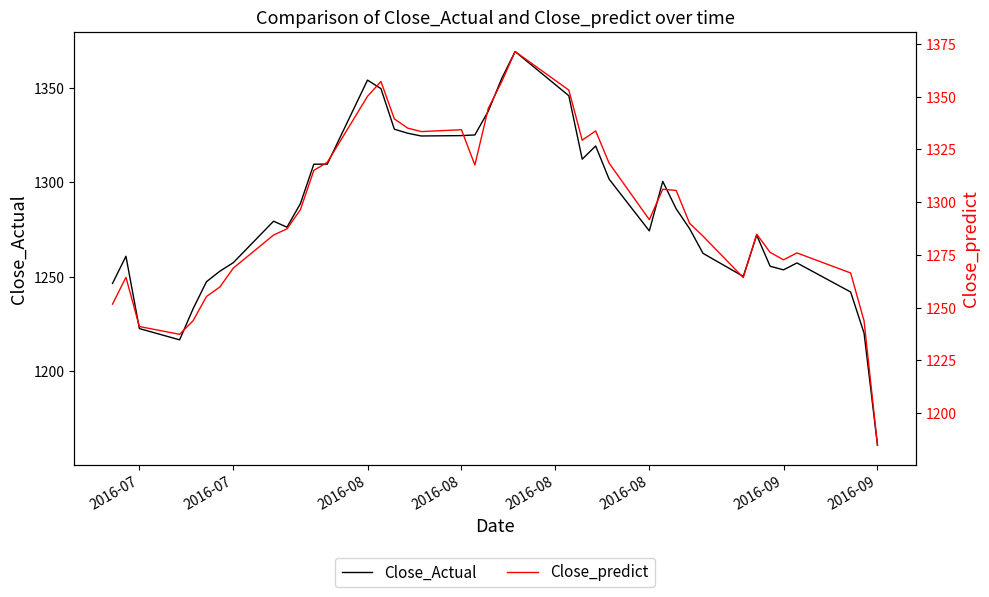

What is the value of the Close_Actual point at the 12th from the left?

1309.6